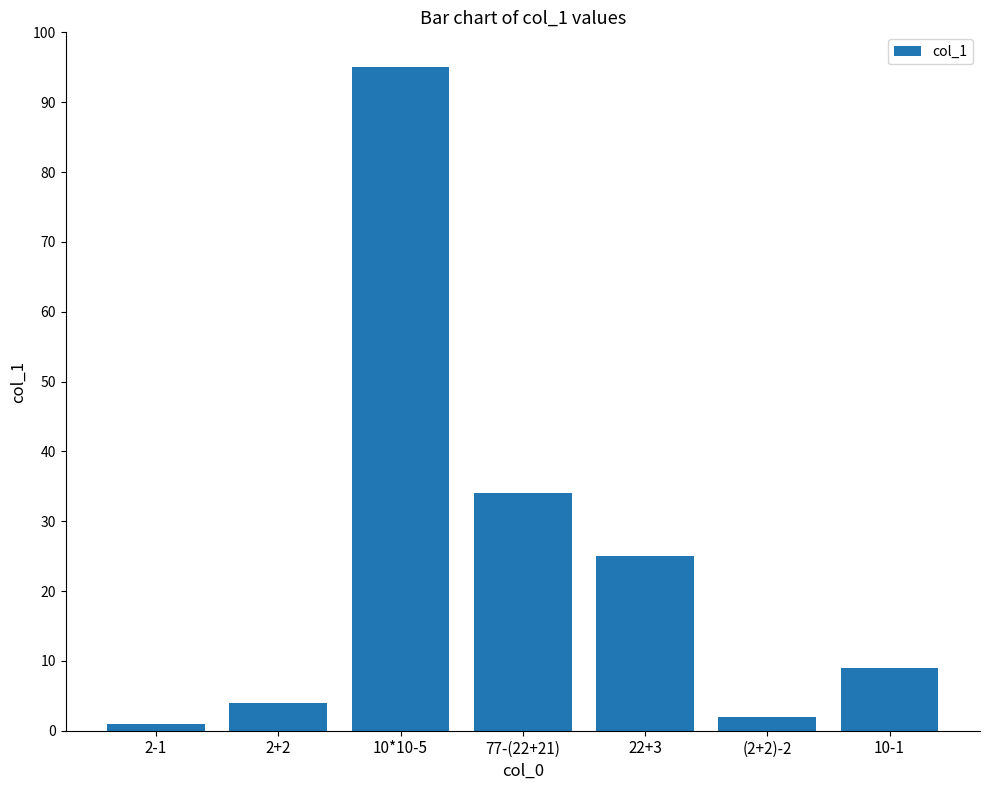

Which has a higher value, 2-1 or 22+3?

22+3